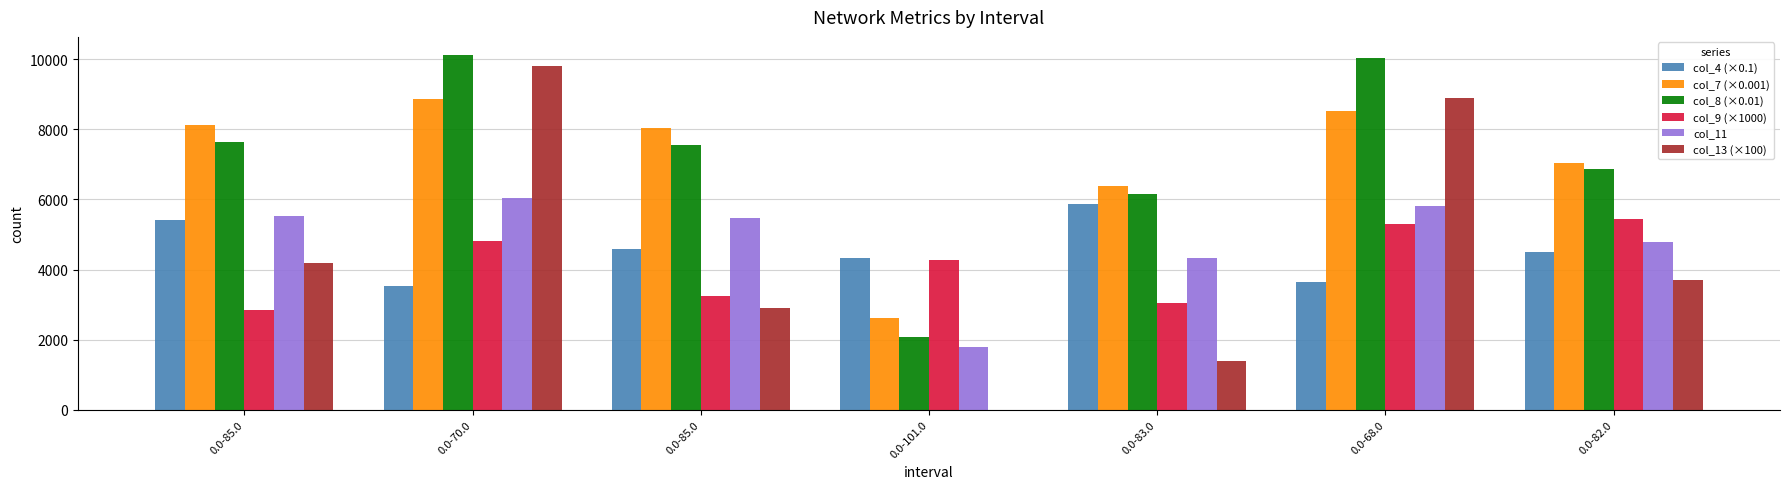

What is the maximum value shown in the chart?

10139.0